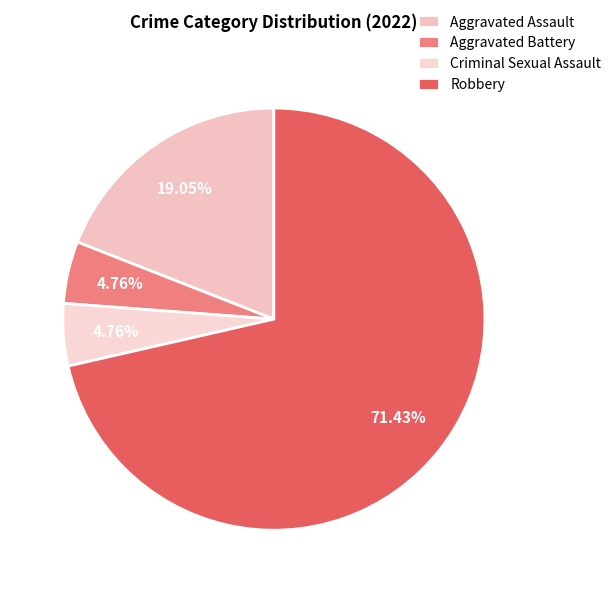

Count the number of slices in the pie.

4